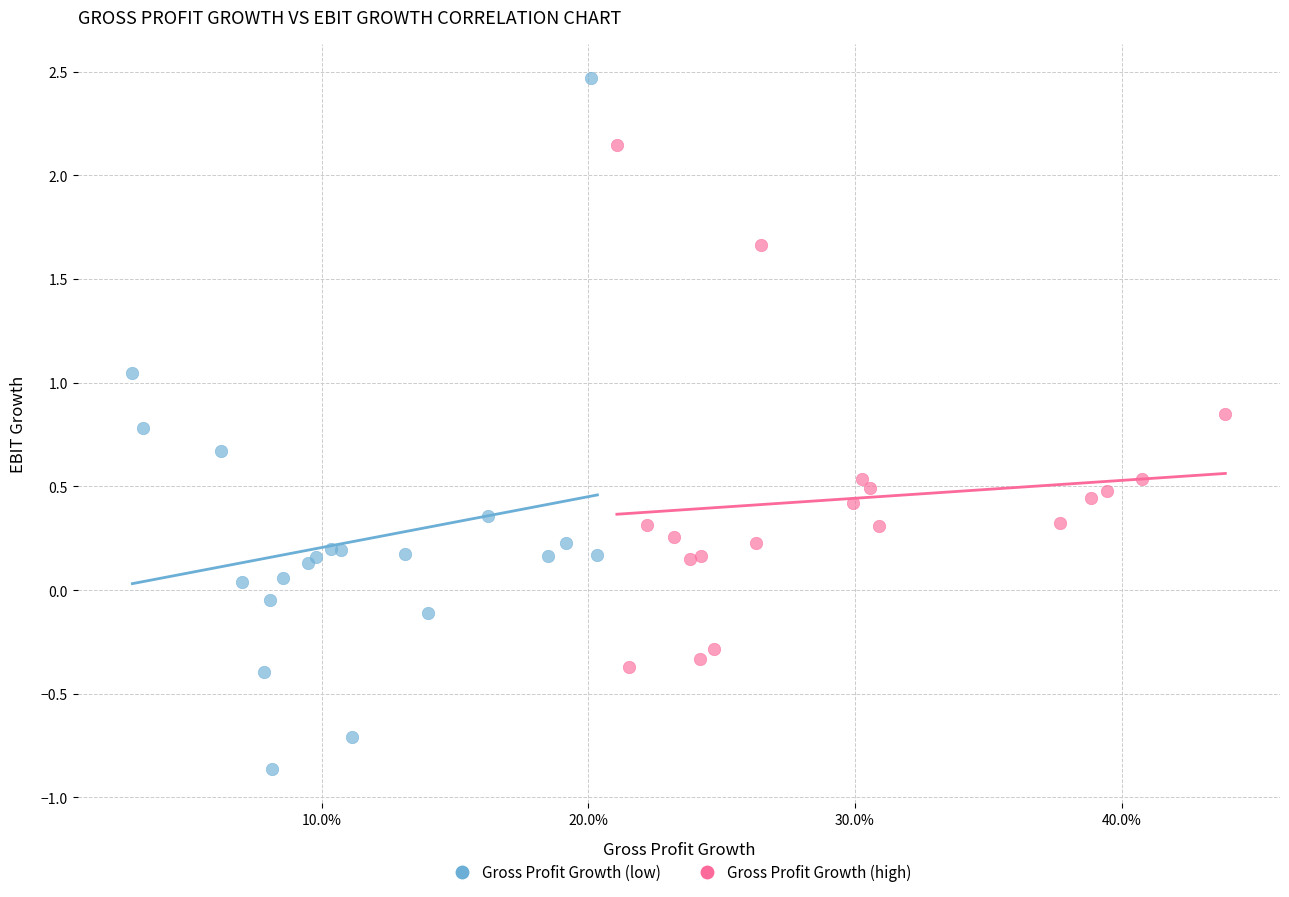

Which series contains the highest Y value?

Gross Profit Growth (low)